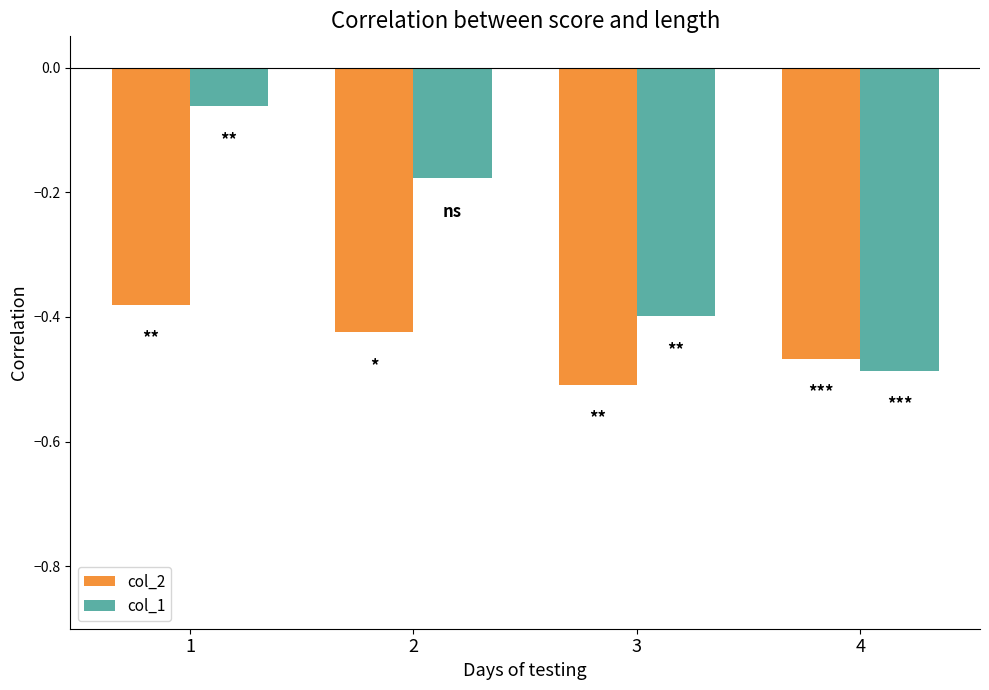

List the series in order of their peak value, highest first.

col_1, col_2